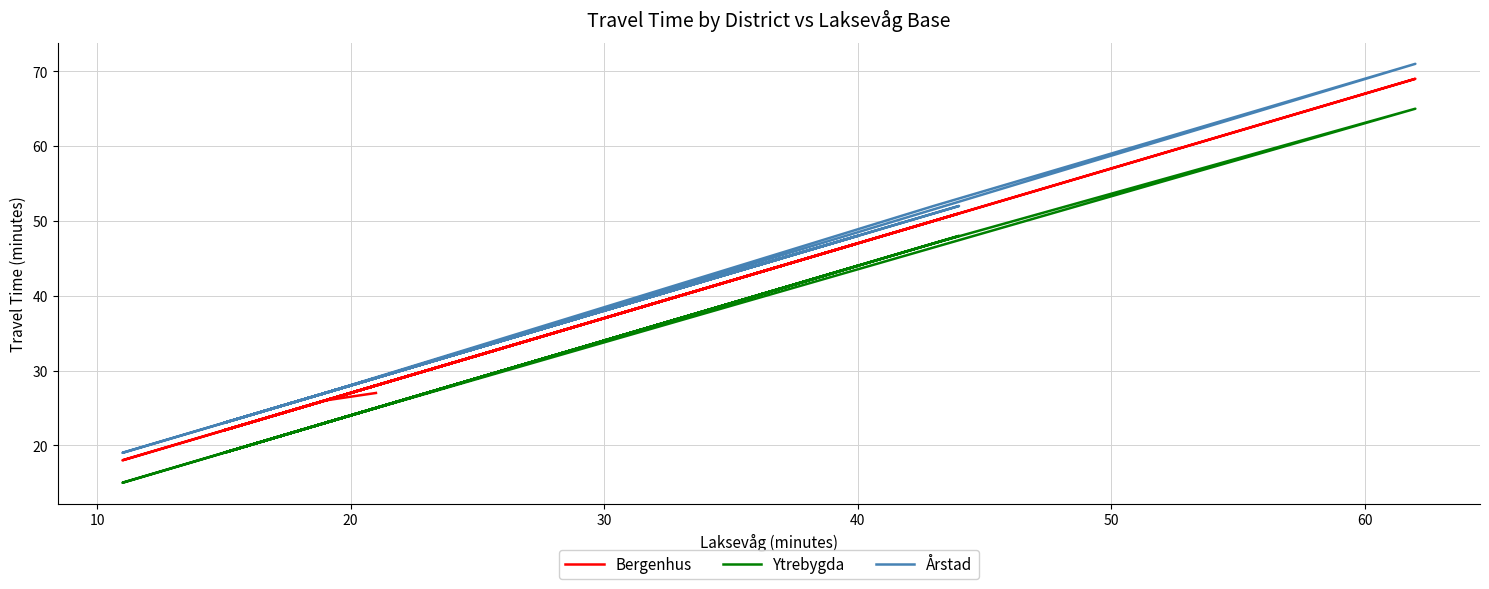

What is the highest value of the Bergenhus series?

69